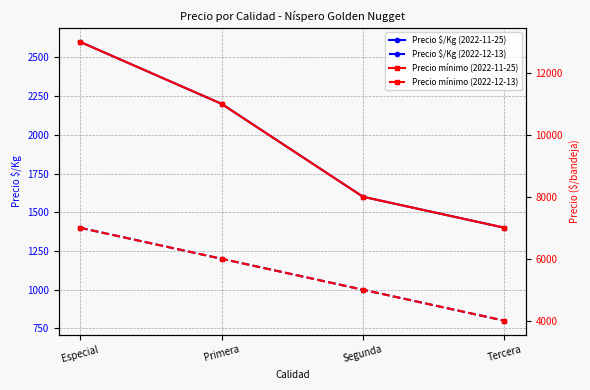

True or false: Precio mínimo (2022-11-25) and Precio mínimo (2022-12-13) intersect in this chart.

False